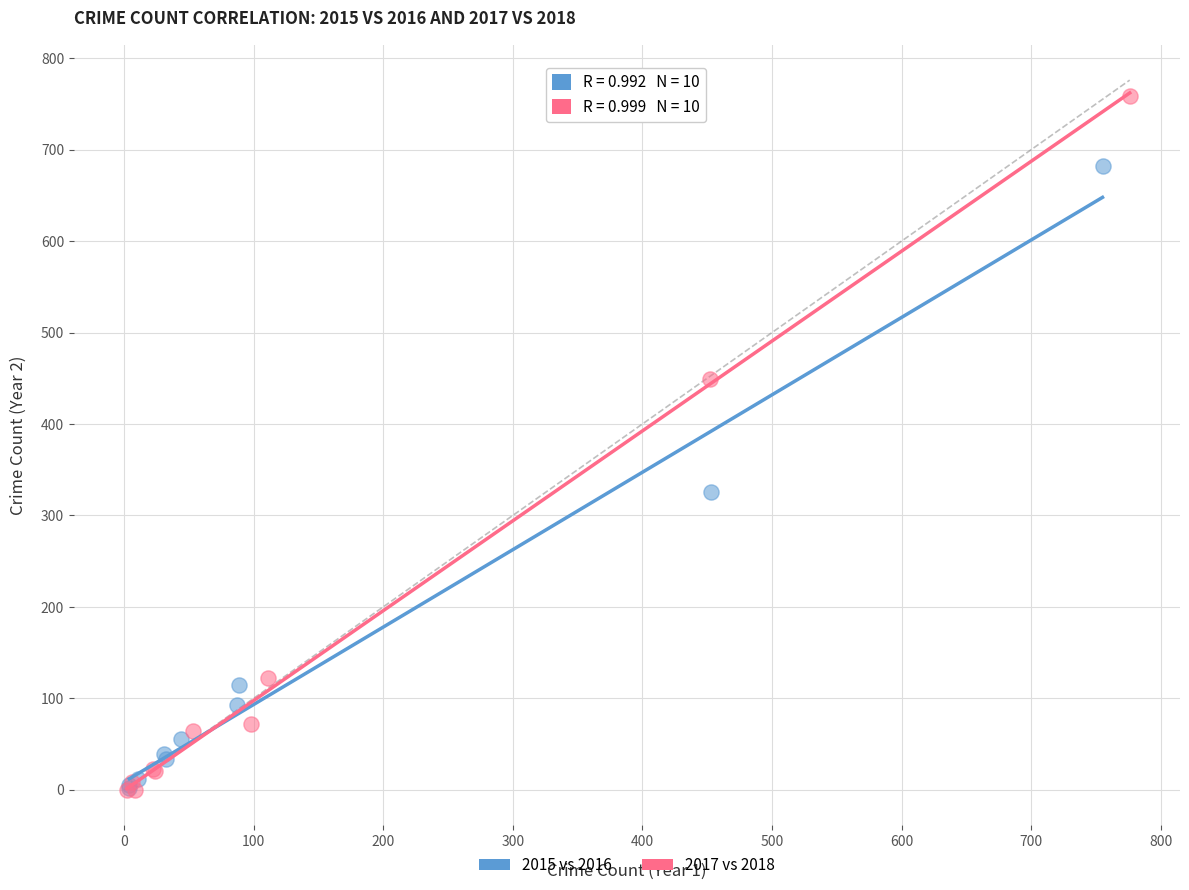

What are all the series names shown in the legend?

2015 vs 2016, 2017 vs 2018